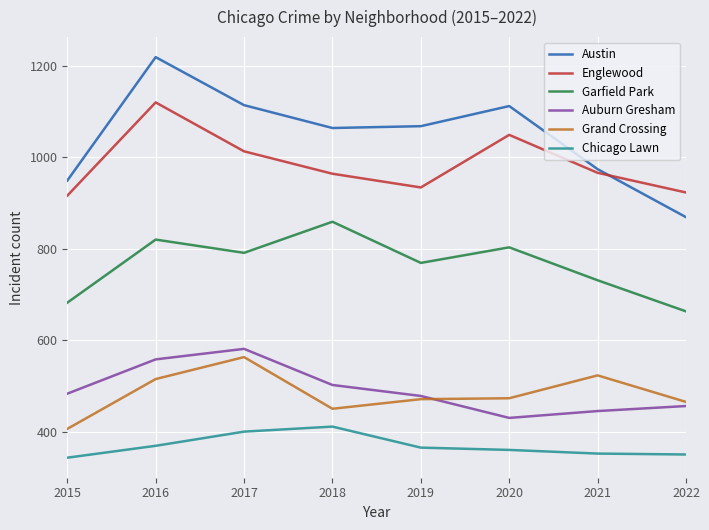

The Englewood series shows 923 at 2022. True or false?

True